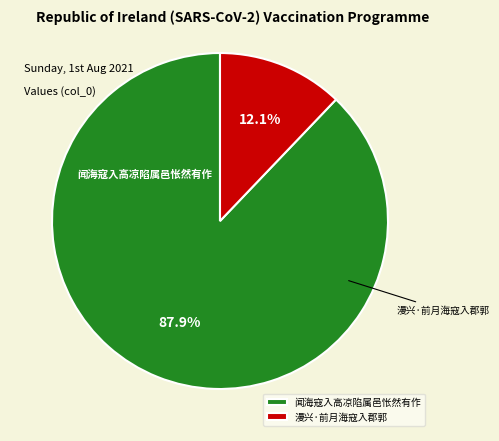

What percentage do 闻海寇入高凉陷属邑怅然有作 and 漫兴·前月海寇入郡郭 together represent?

100.0%